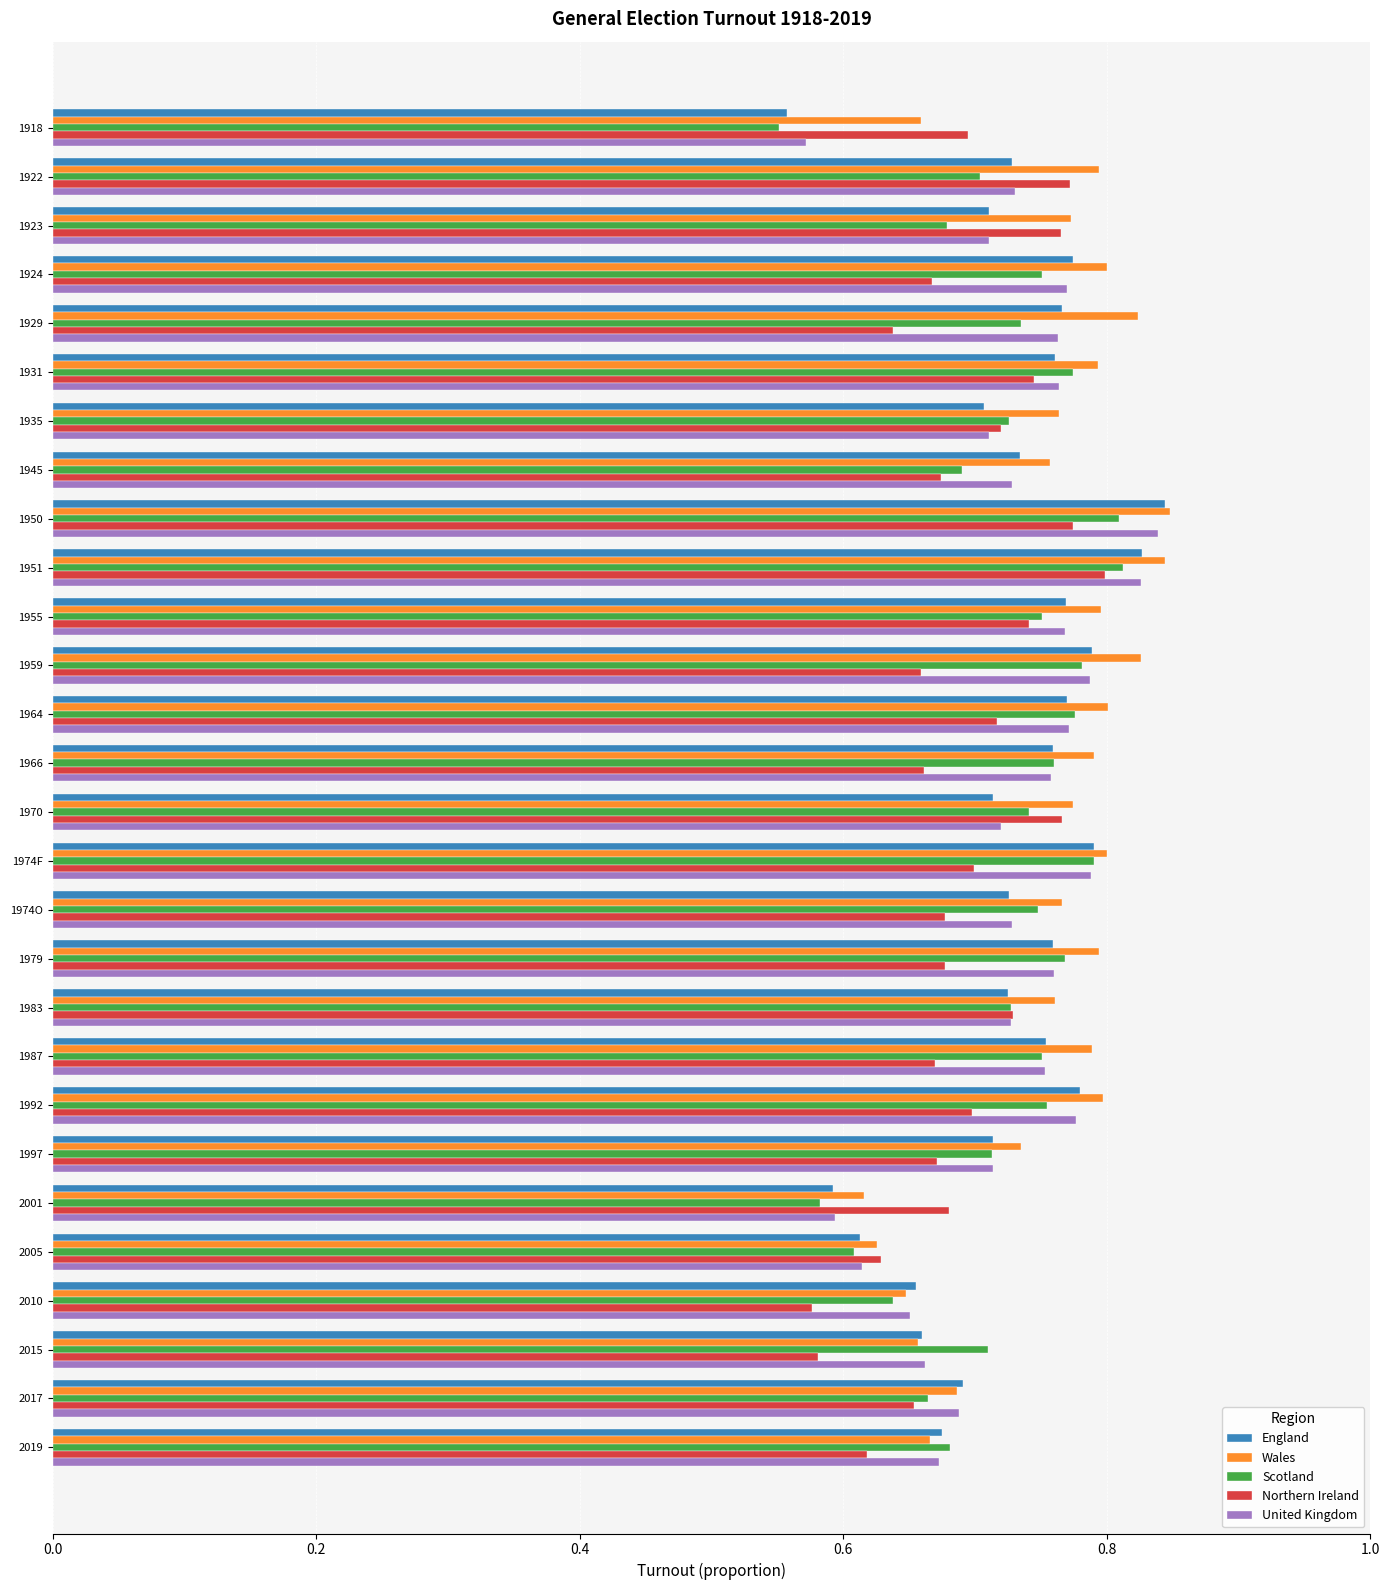

The value of Scotland at 1987 is 0.8. True or false?

True